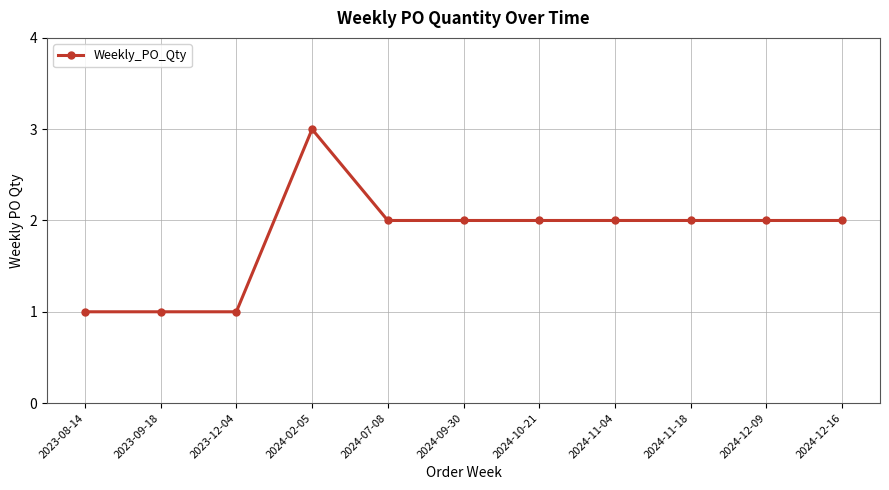

What is the label of the 8th point from the right?

2024-02-05